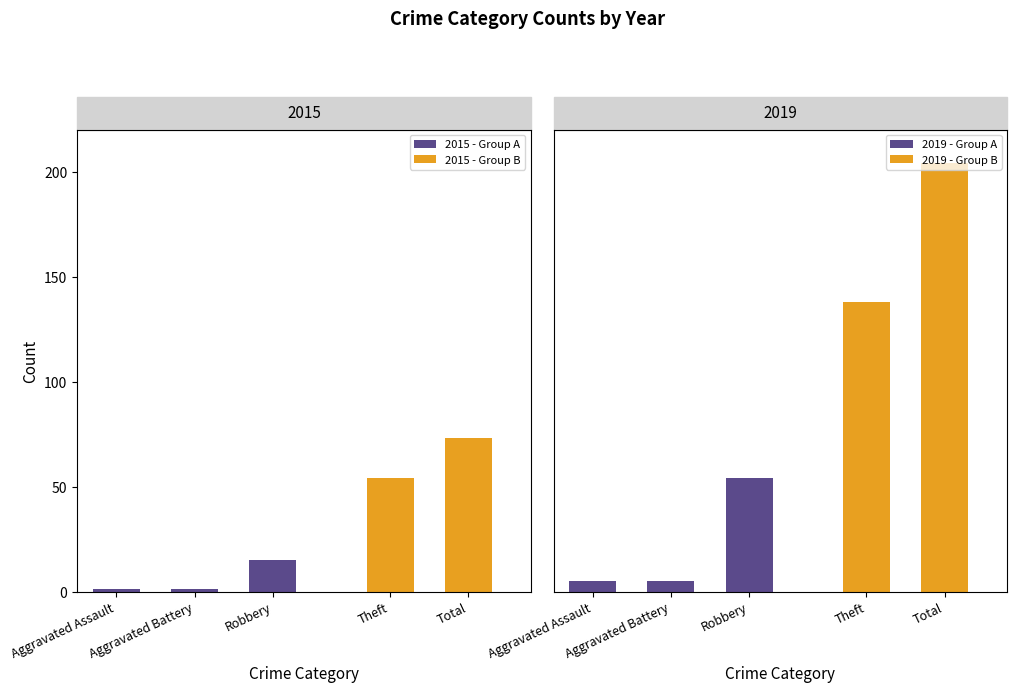

The 2015 series shows 54 at Theft. True or false?

True